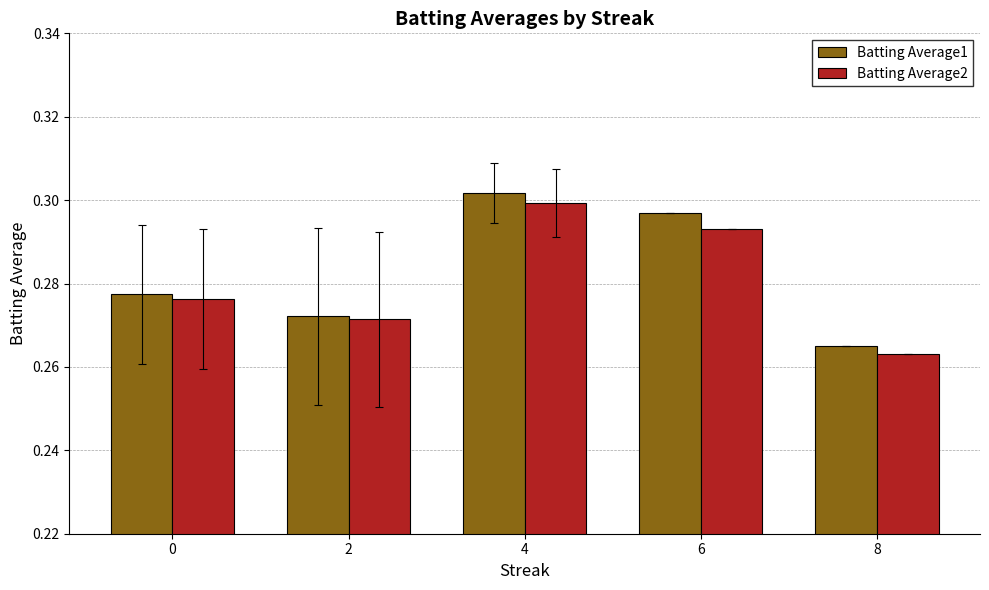

How many series are shown in this chart?

2